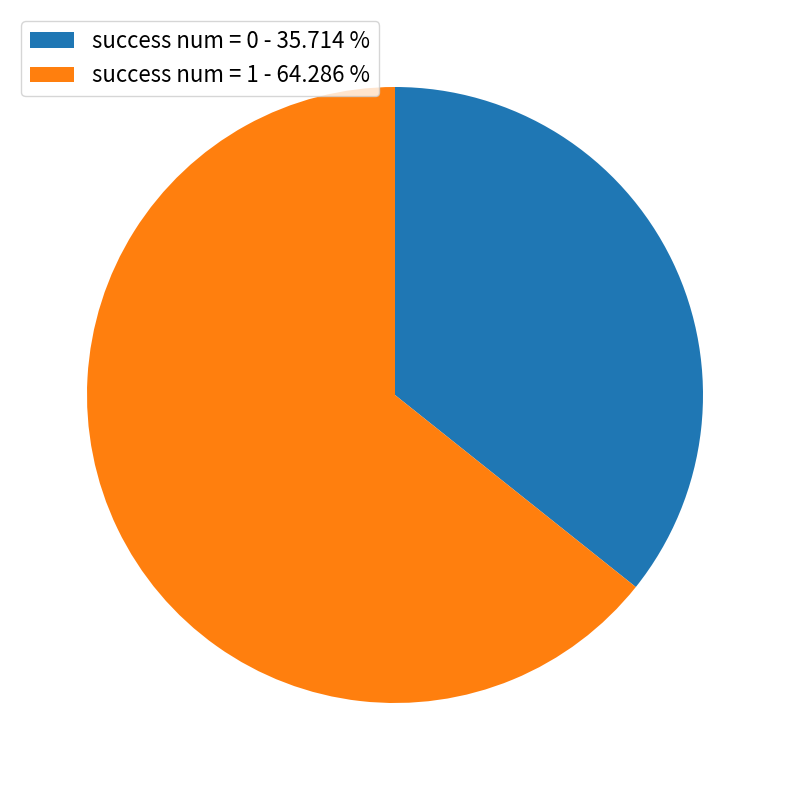

Which category has the biggest portion of the pie?

success num = 1 - 64.286 %